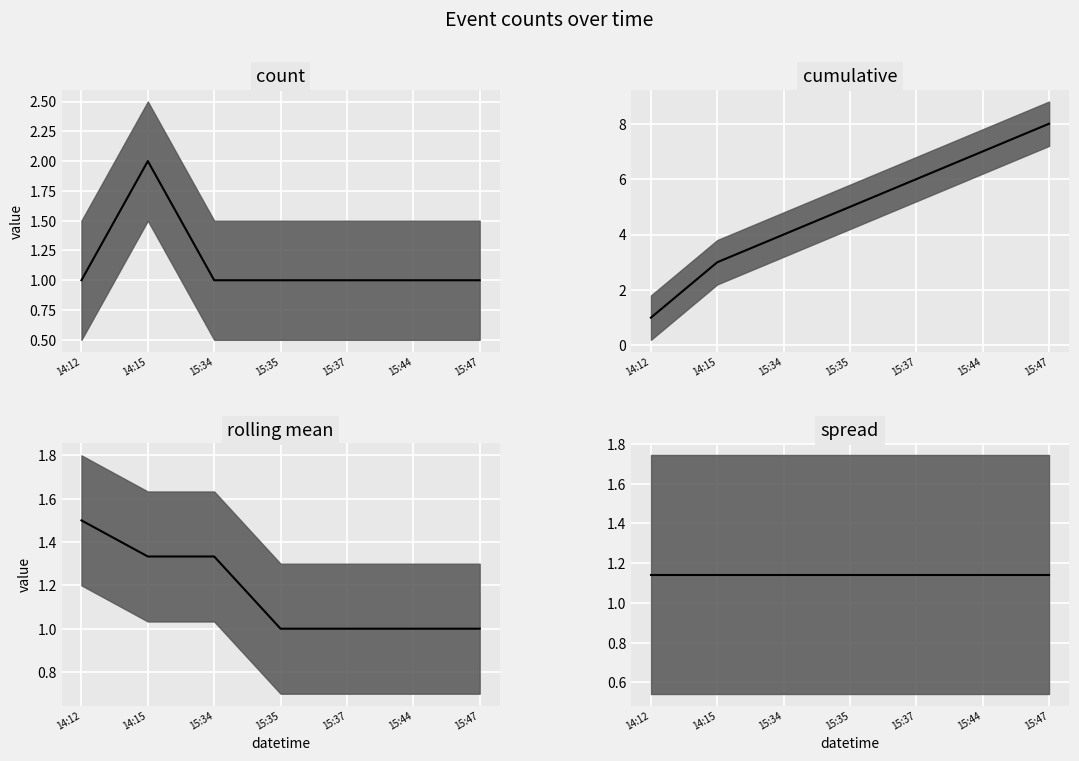

Between 15:35 and 14:12, which is larger?

15:35